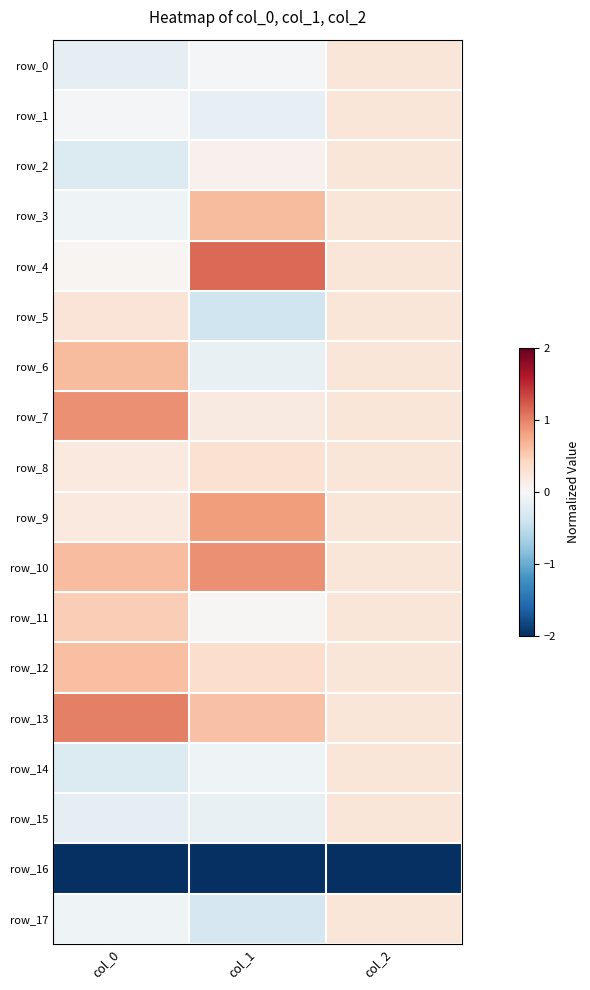

The row_4 series shows 0.1 at col_2. True or false?

False